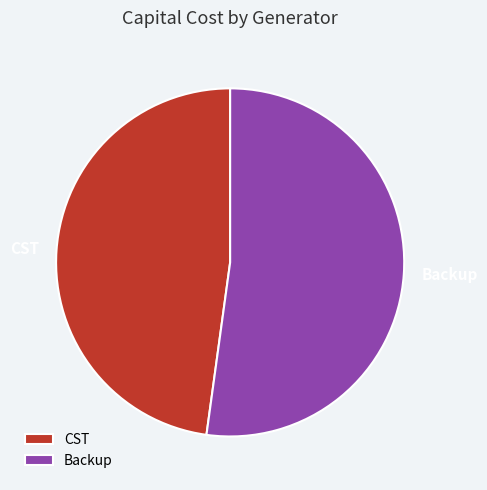

Do CST and Backup together represent more than half of the pie?

Yes